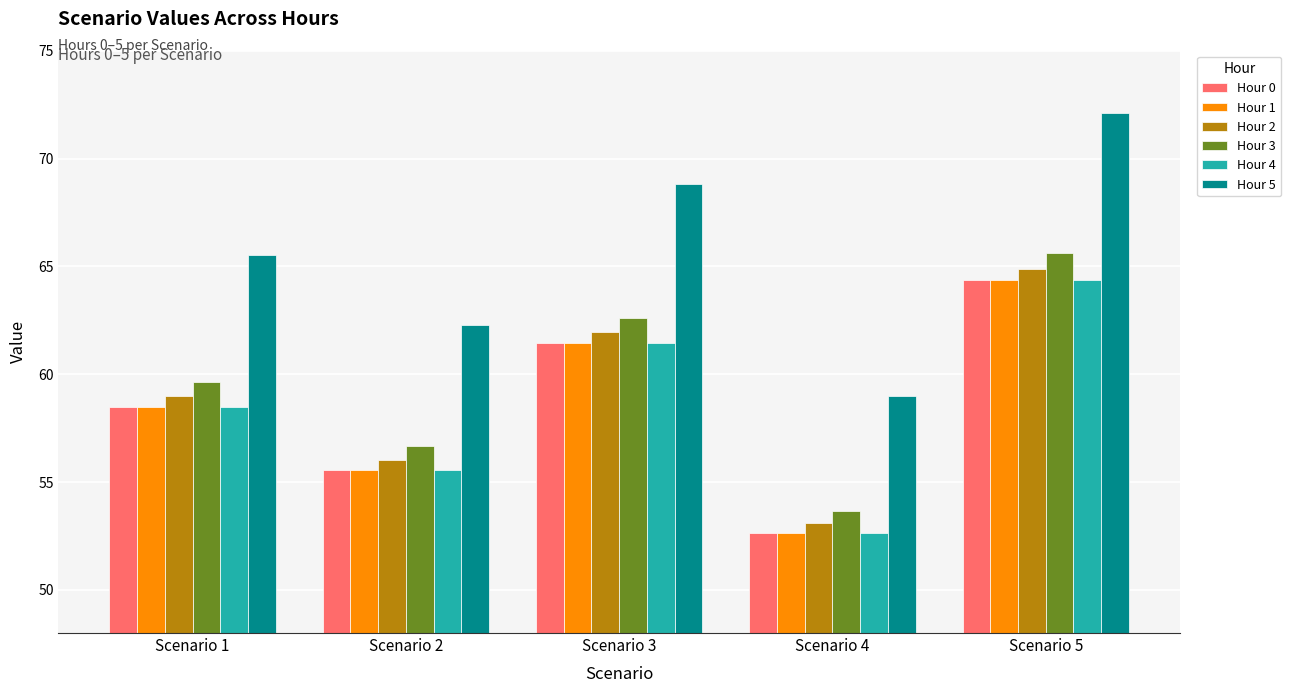

Reading right to left, transcribe all the data shown in this chart.

Hour 0: 64.4	52.7	61.4	55.6	58.5
Hour 1: 64.4	52.7	61.4	55.6	58.5
Hour 2: 64.9	53.1	61.9	56.0	59.0
Hour 3: 65.6	53.7	62.6	56.7	59.6
Hour 4: 64.4	52.7	61.4	55.6	58.5
Hour 5: 72.1	59.0	68.8	62.3	65.5